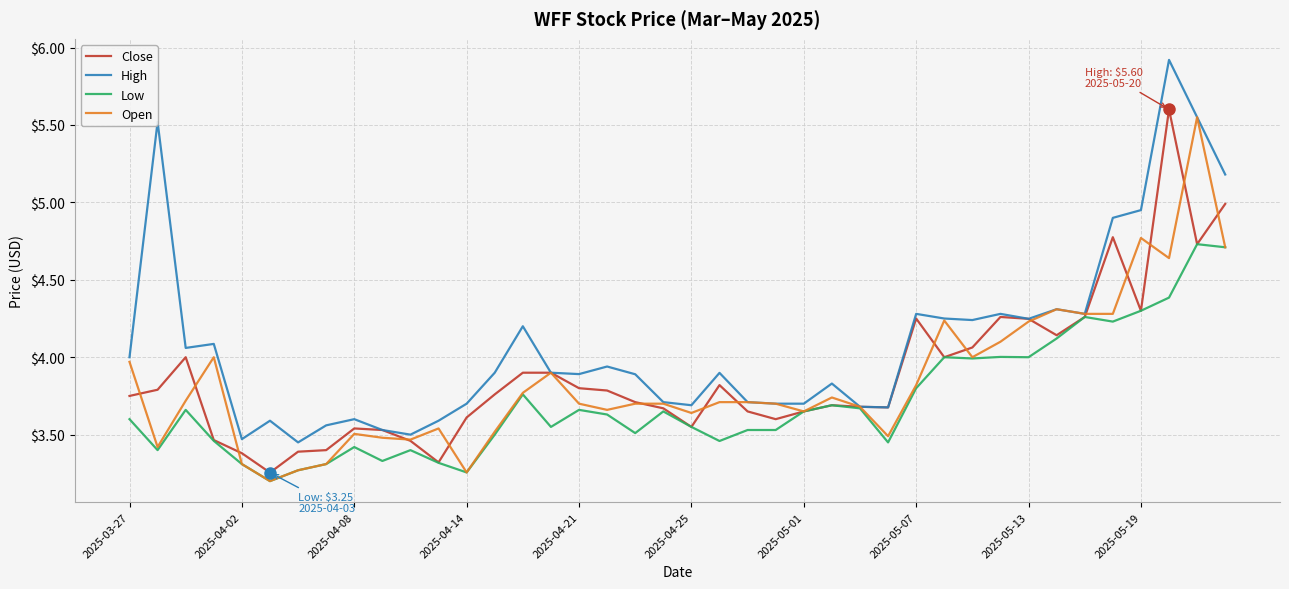

What is the maximum value shown in the chart?

5.9